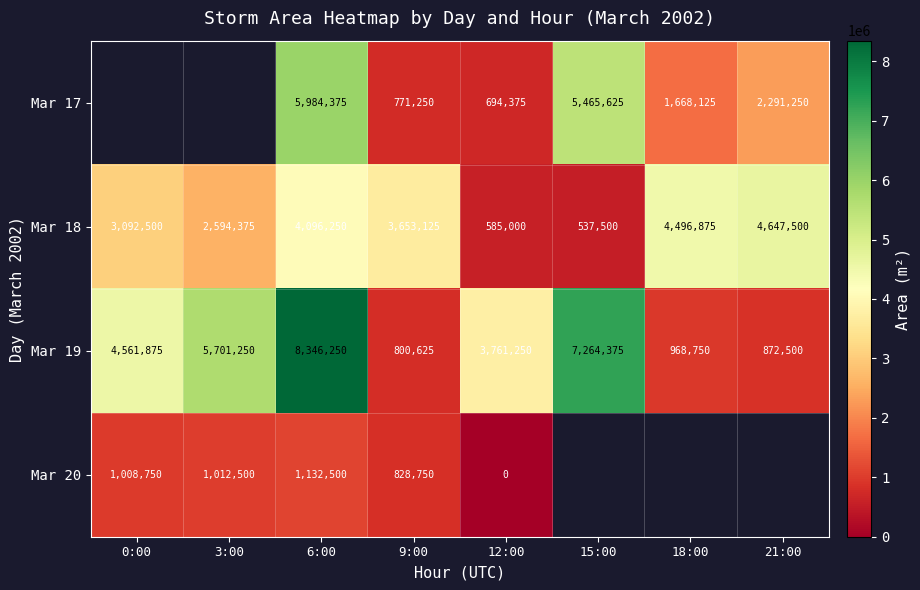

Which category has the highest value in the Mar 19 series?

6:00